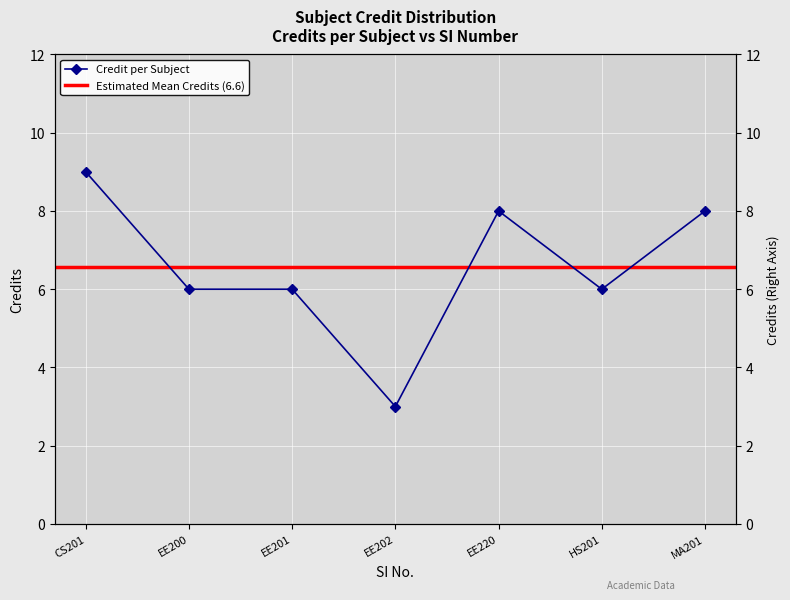

Between MA201 and CS201, which is larger?

CS201